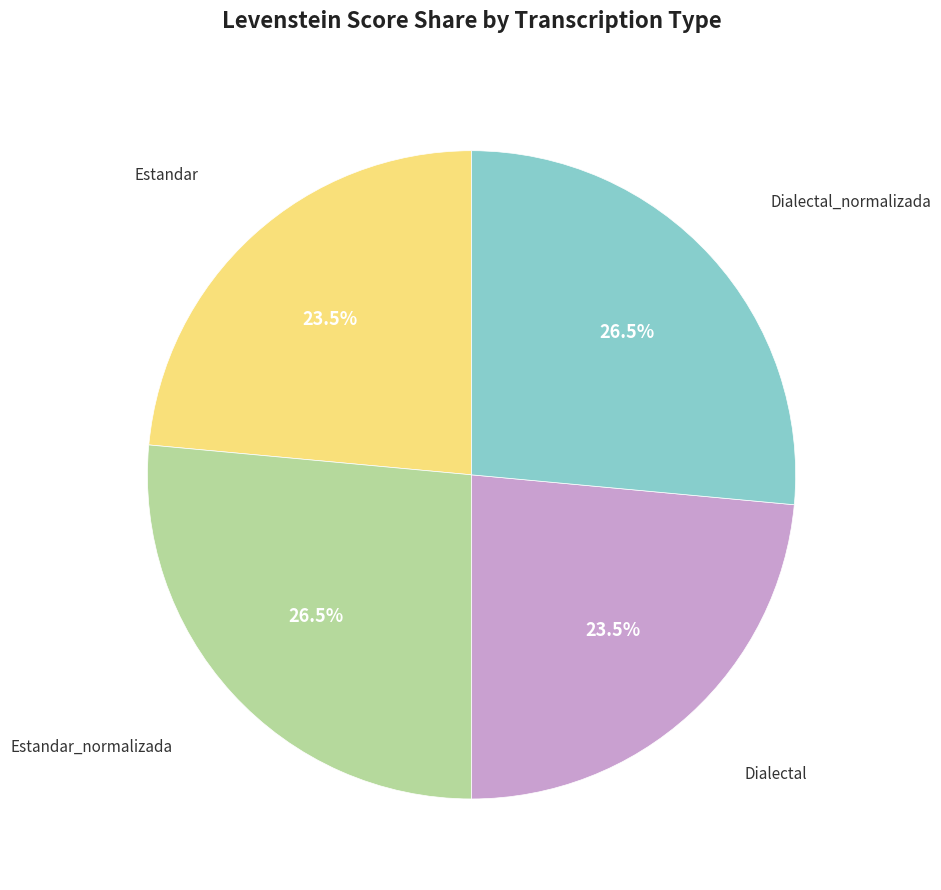

Is there any slice that represents more than half of the pie?

No